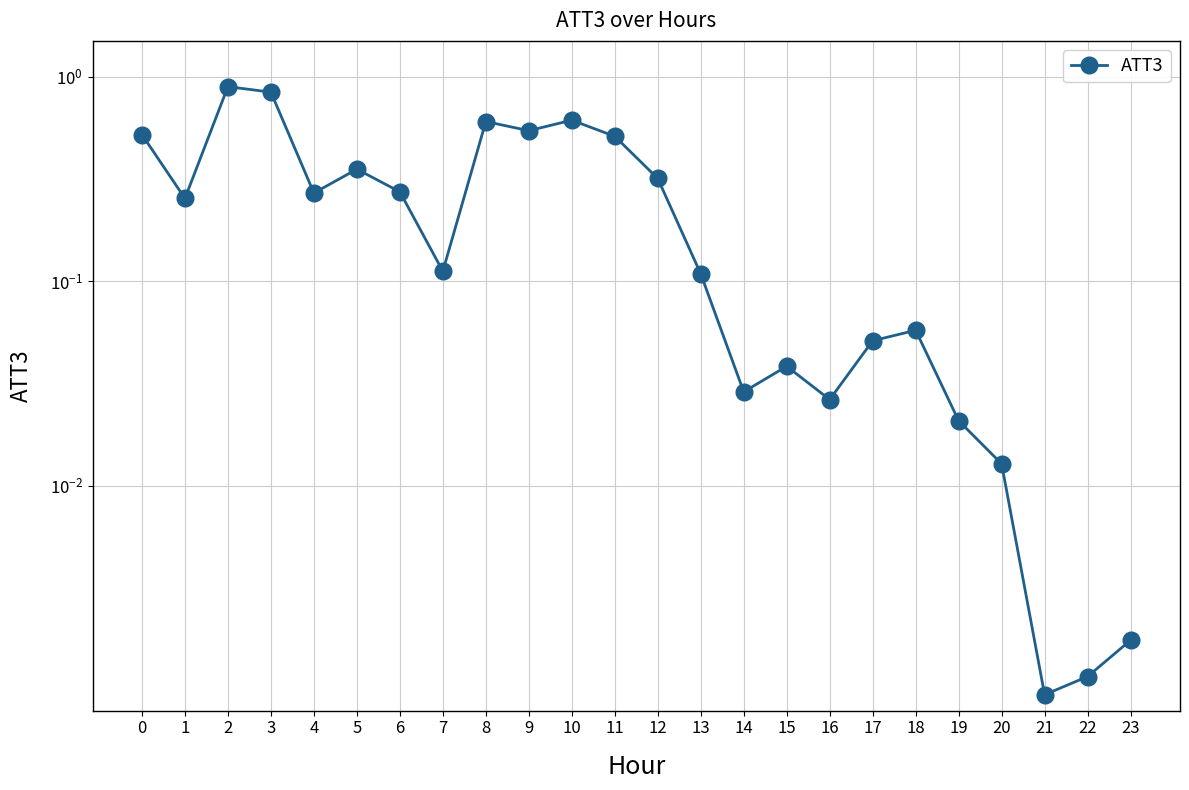

Which category has the lowest value across all series?

21